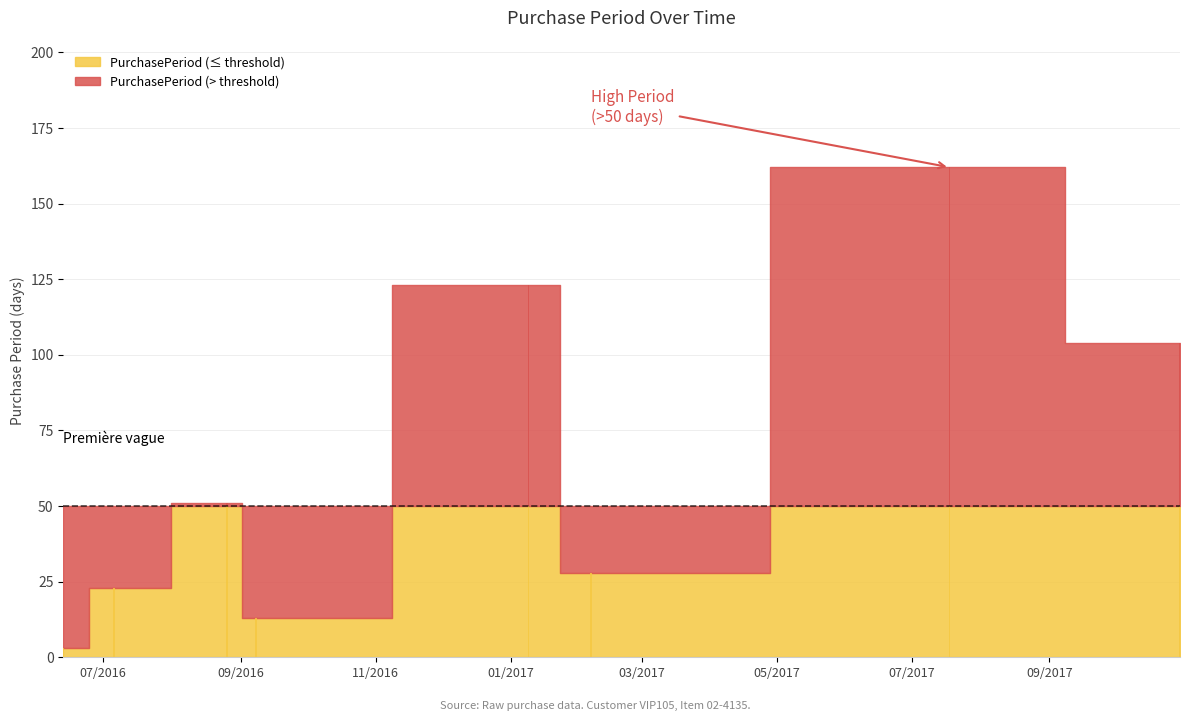

How many data points does each series have?

8